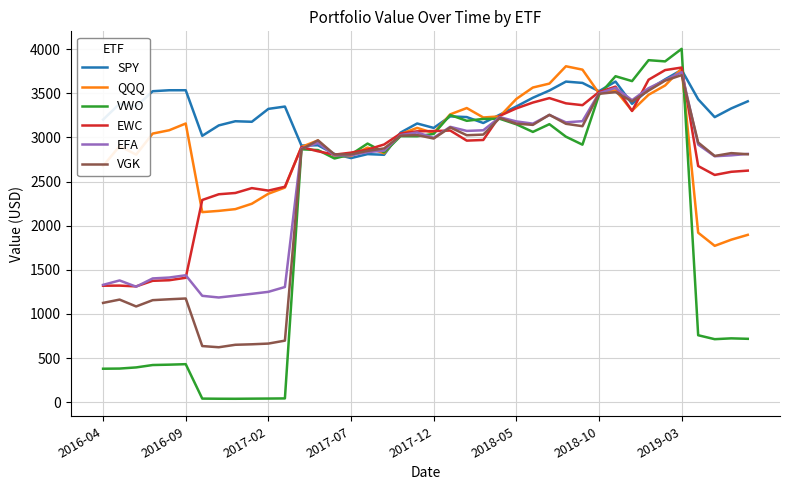

What is the highest value of the VWO series?

4004.6